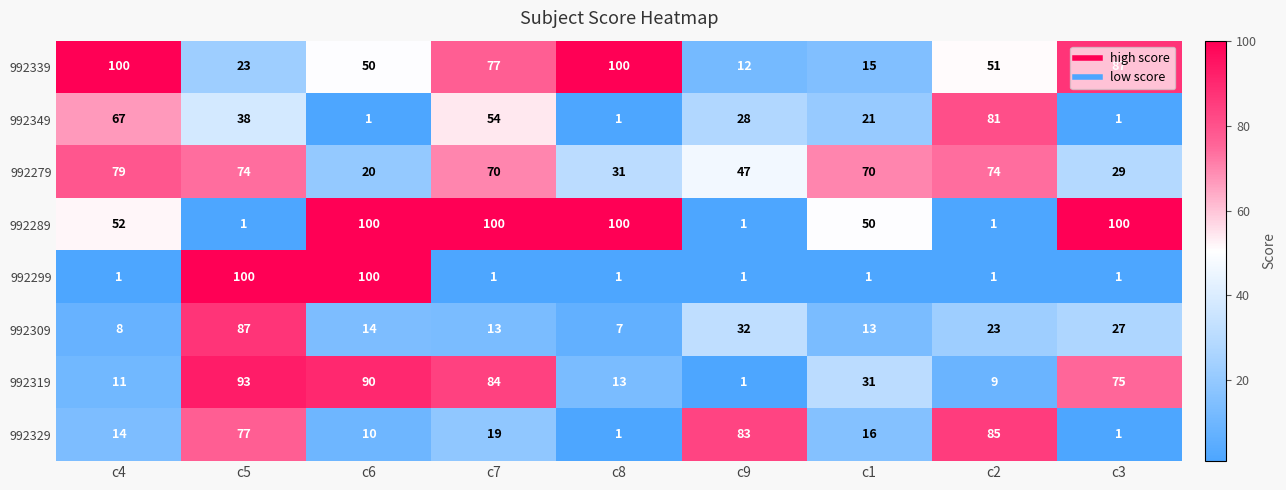

Count the 992349 values in the range 1 to 54.

7